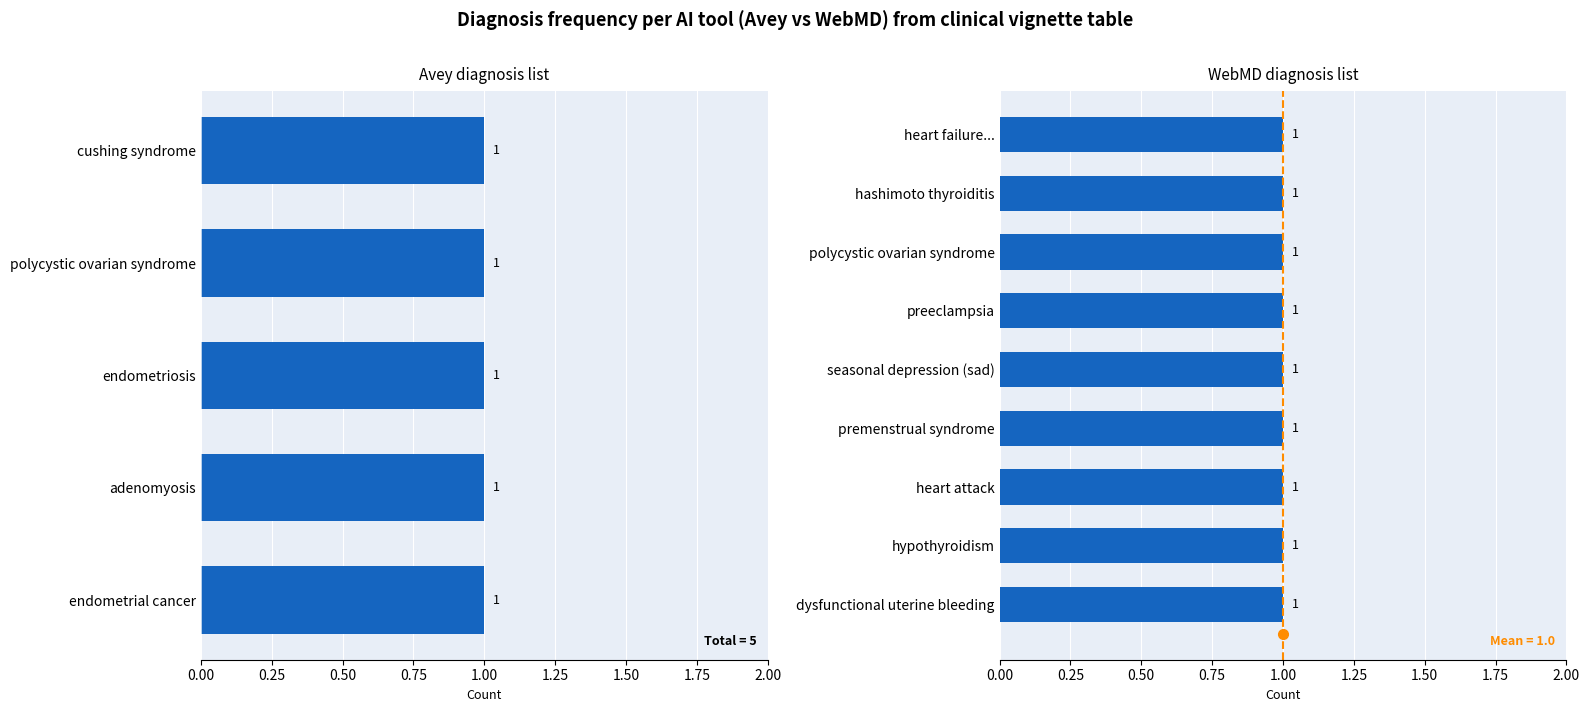

The value of Avey diagnoses count at 2 is 1. True or false?

True